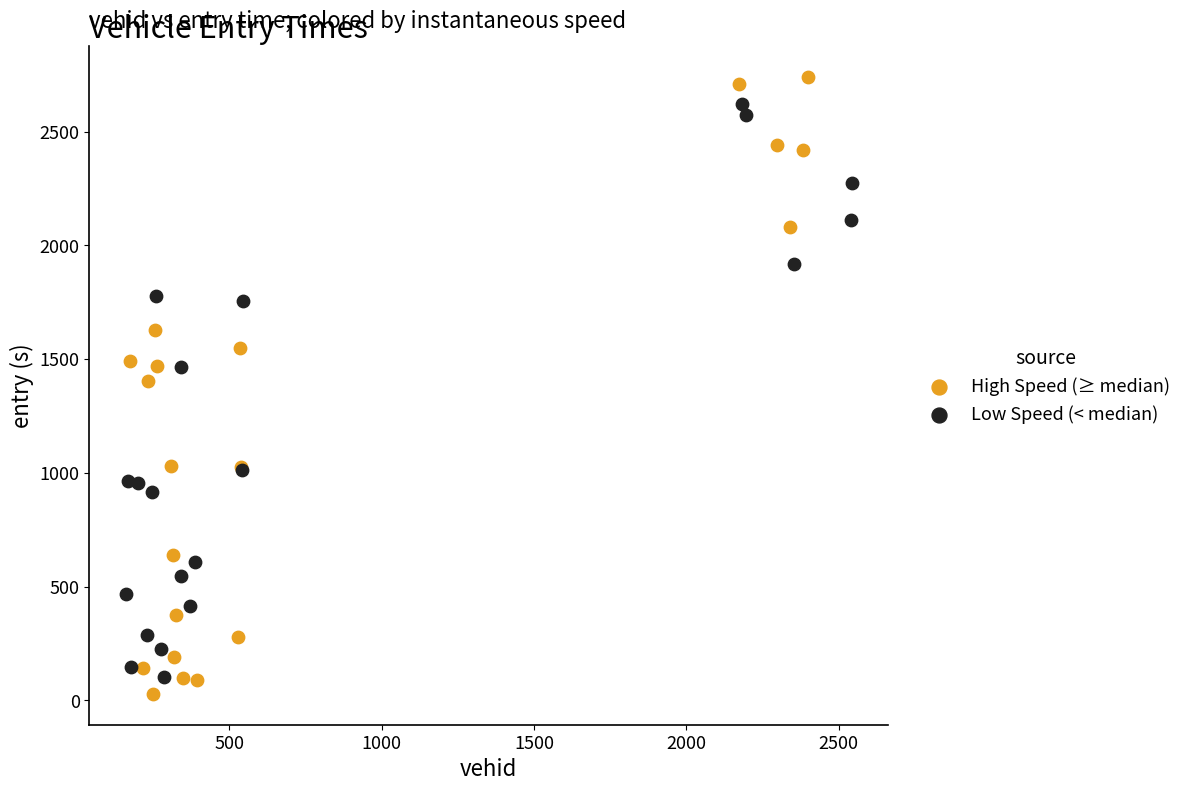

Which series reaches the maximum Y coordinate?

High Speed (≥ median)